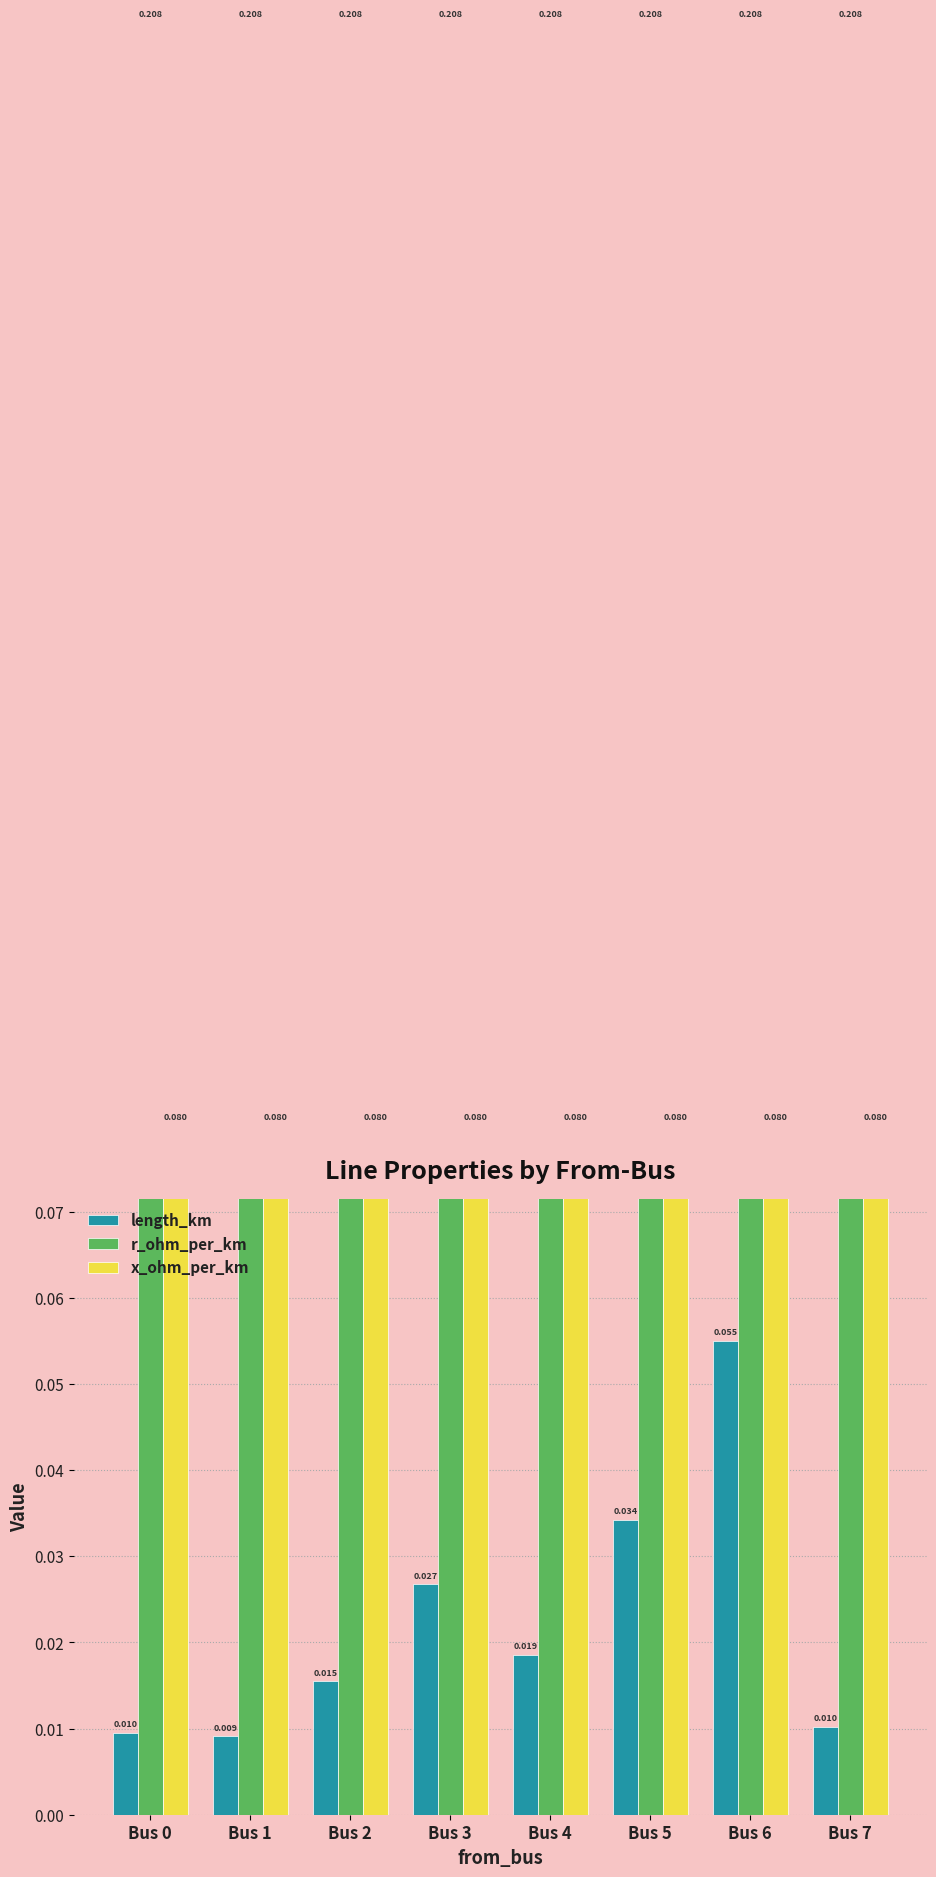

Reading left to right, transcribe all the data shown in this chart.

length_km: Bus 0=0.0	Bus 1=0.0	Bus 2=0.0	Bus 3=0.0	Bus 4=0.0	Bus 5=0.0	Bus 6=0.1	Bus 7=0.0
r_ohm_per_km: Bus 0=0.2	Bus 1=0.2	Bus 2=0.2	Bus 3=0.2	Bus 4=0.2	Bus 5=0.2	Bus 6=0.2	Bus 7=0.2
x_ohm_per_km: Bus 0=0.1	Bus 1=0.1	Bus 2=0.1	Bus 3=0.1	Bus 4=0.1	Bus 5=0.1	Bus 6=0.1	Bus 7=0.1